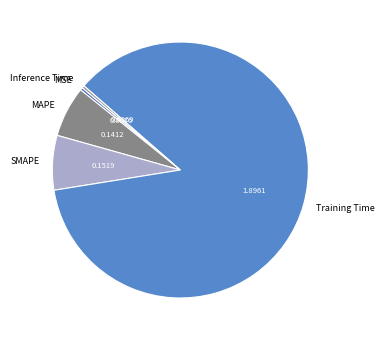

Between MAPE and Training Time, which is larger?

Training Time